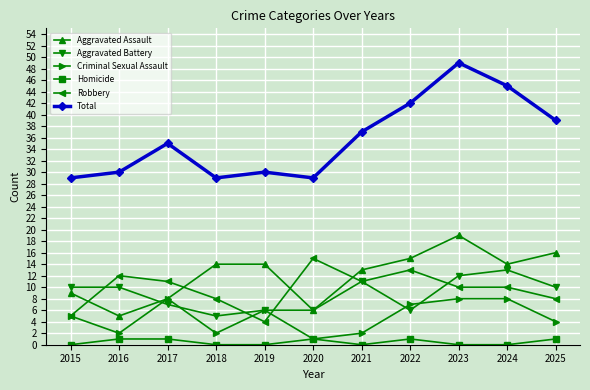

At which label is Total closest to 39?

2025